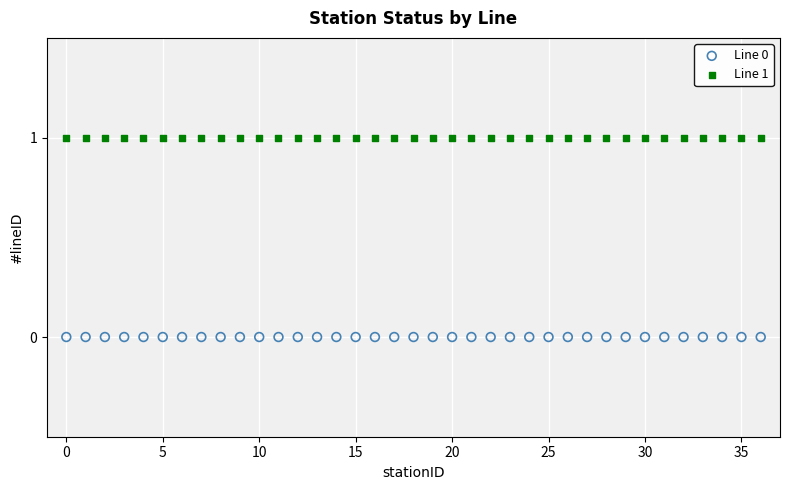

Which series contains the lowest Y value?

Line 0